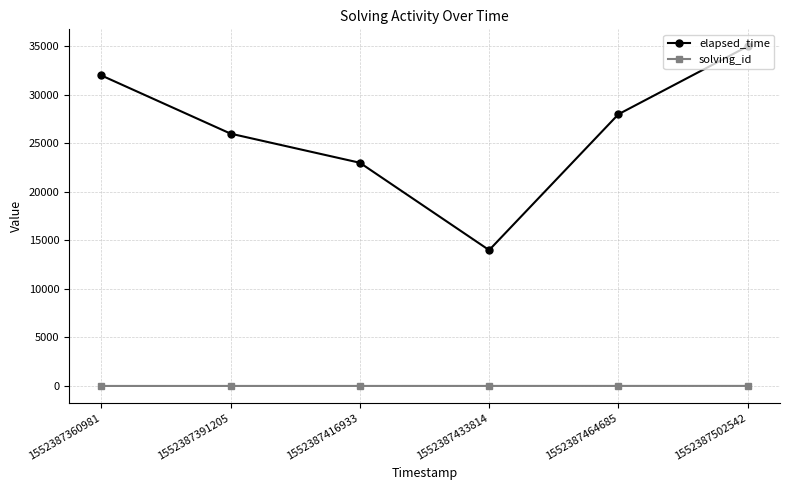

Which series has the widest spread of values?

elapsed_time